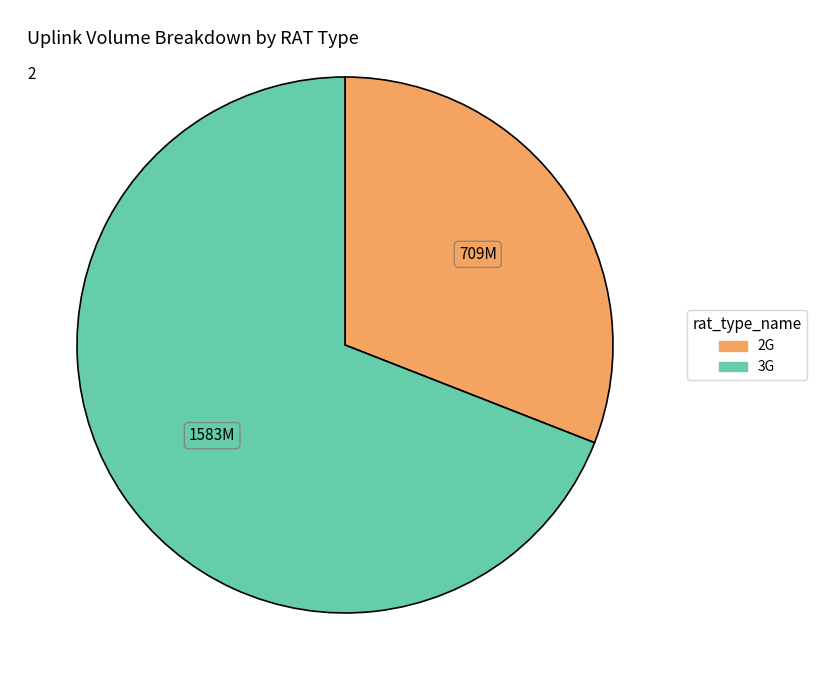

Does 2G account for over 50% of the chart?

No